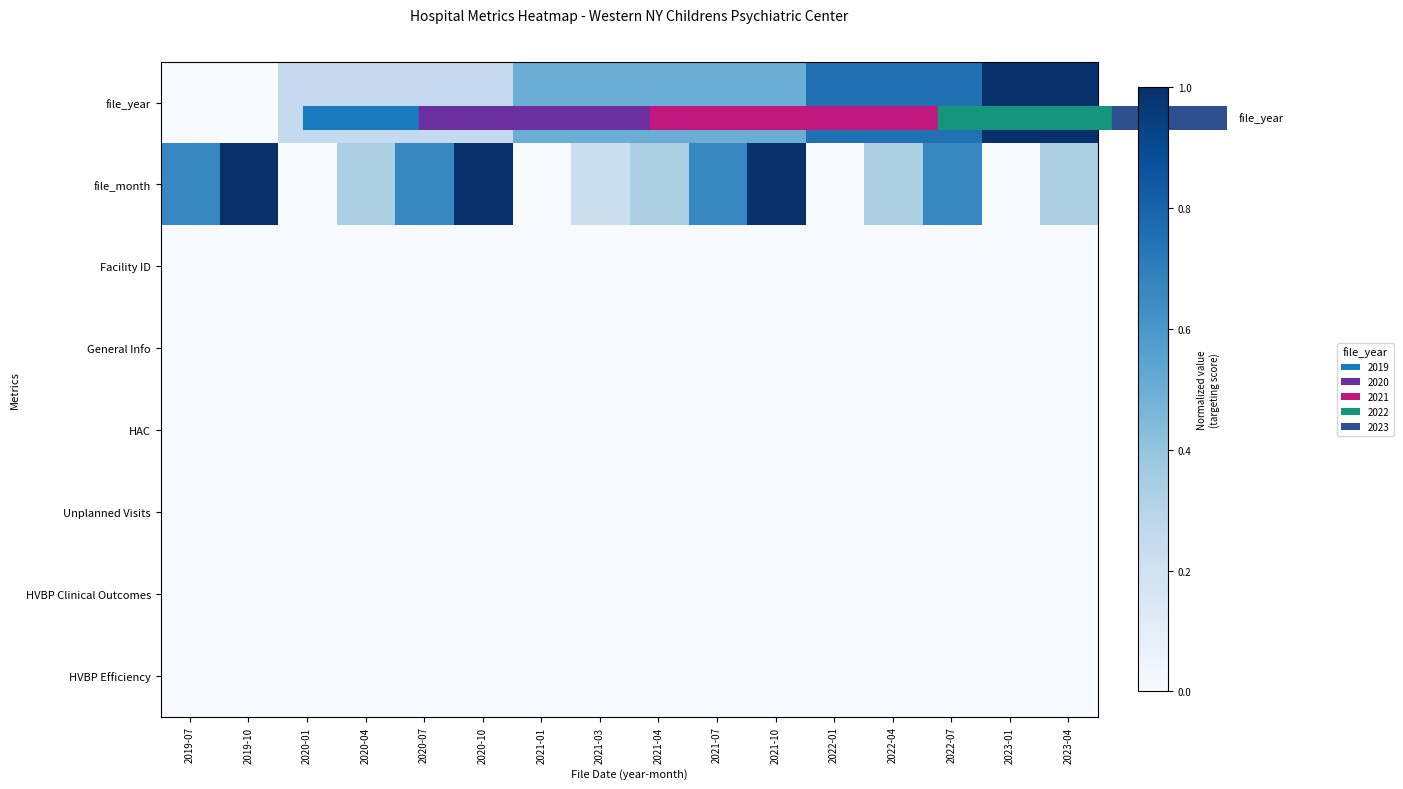

Which series has the largest total across all categories?

file_year